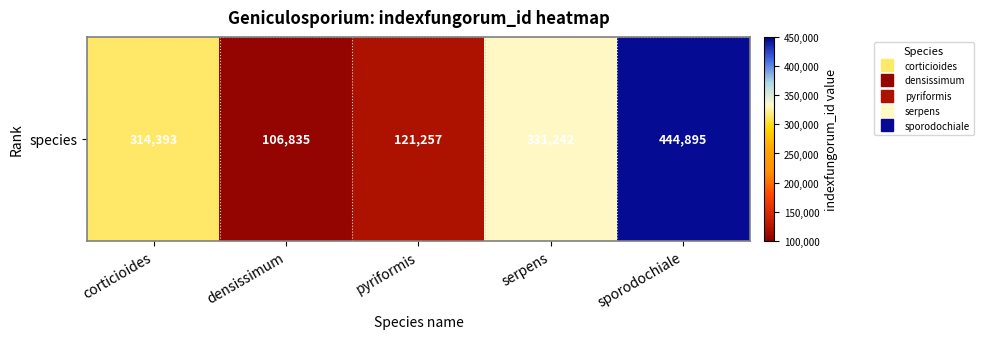

How many values exceed 314393?

2